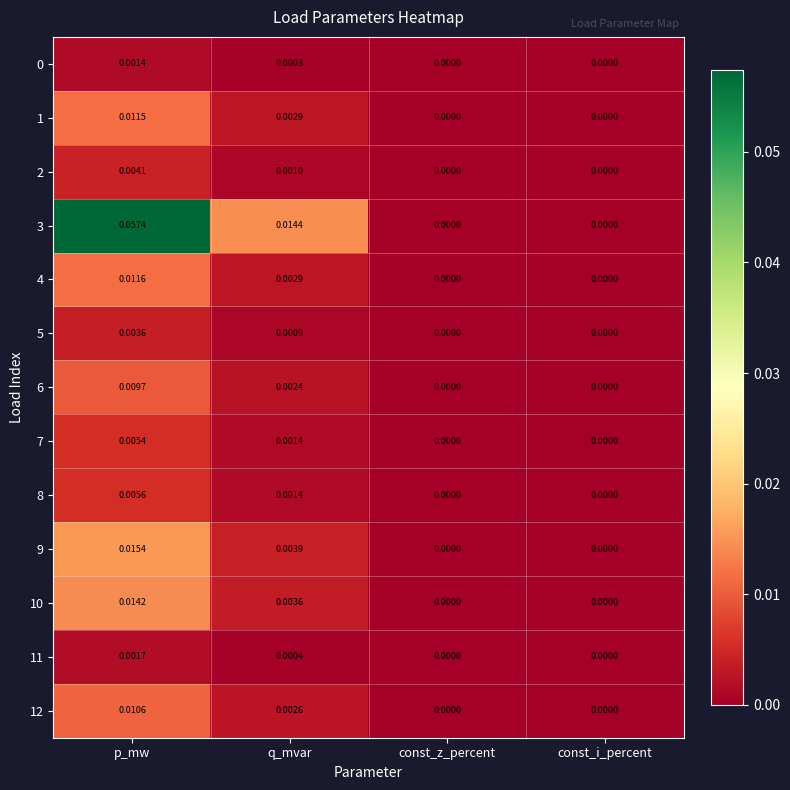

How many values in the 5 series exceed 0?

2